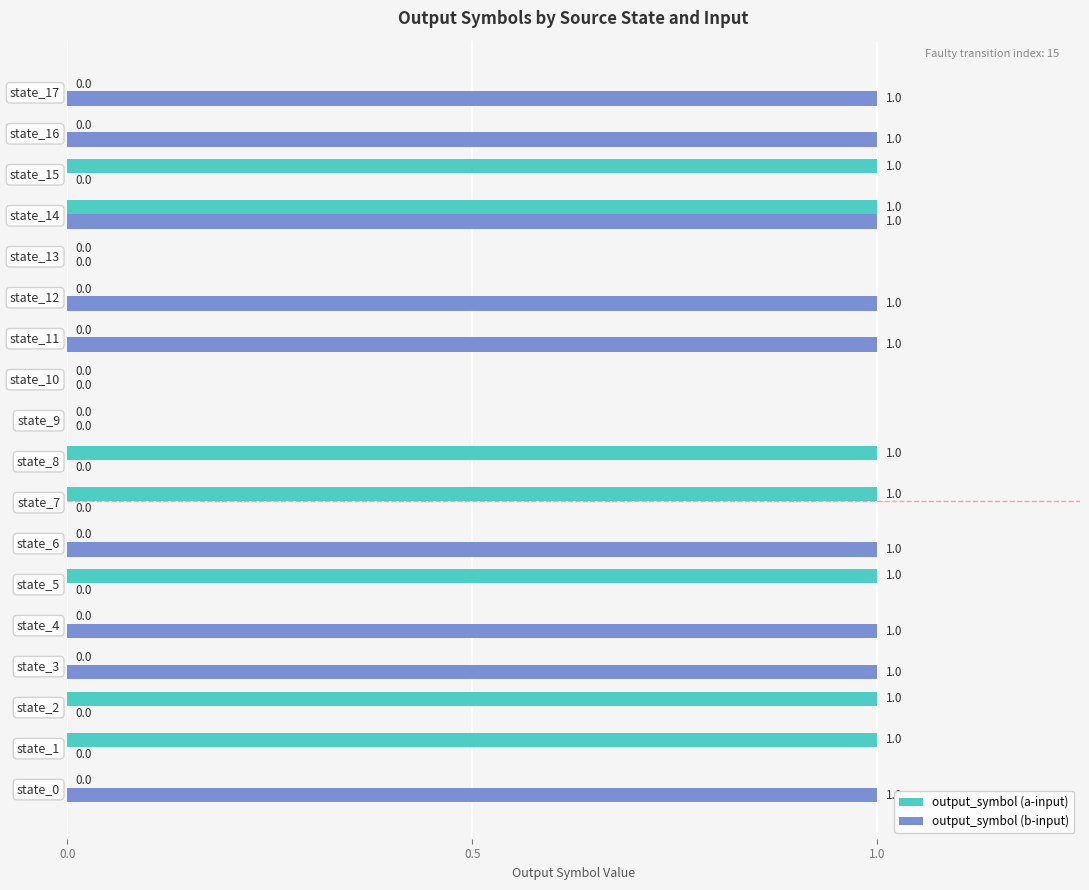

Between state_3 and state_9, which series saw the biggest shift?

output_symbol (b-input)